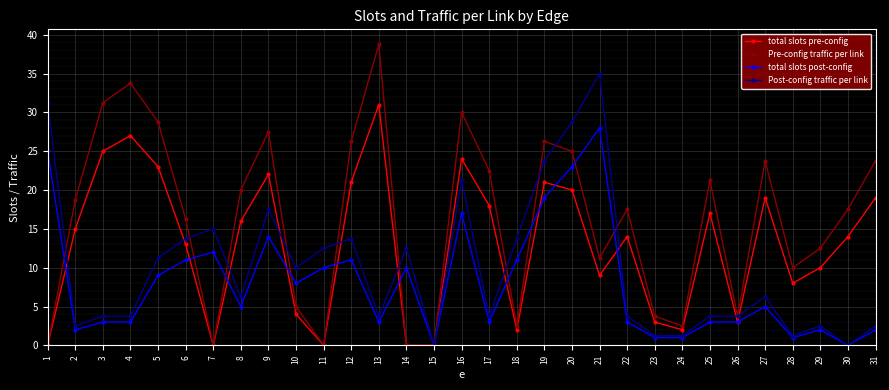

Where is the first local minimum for total slots post-config?

2